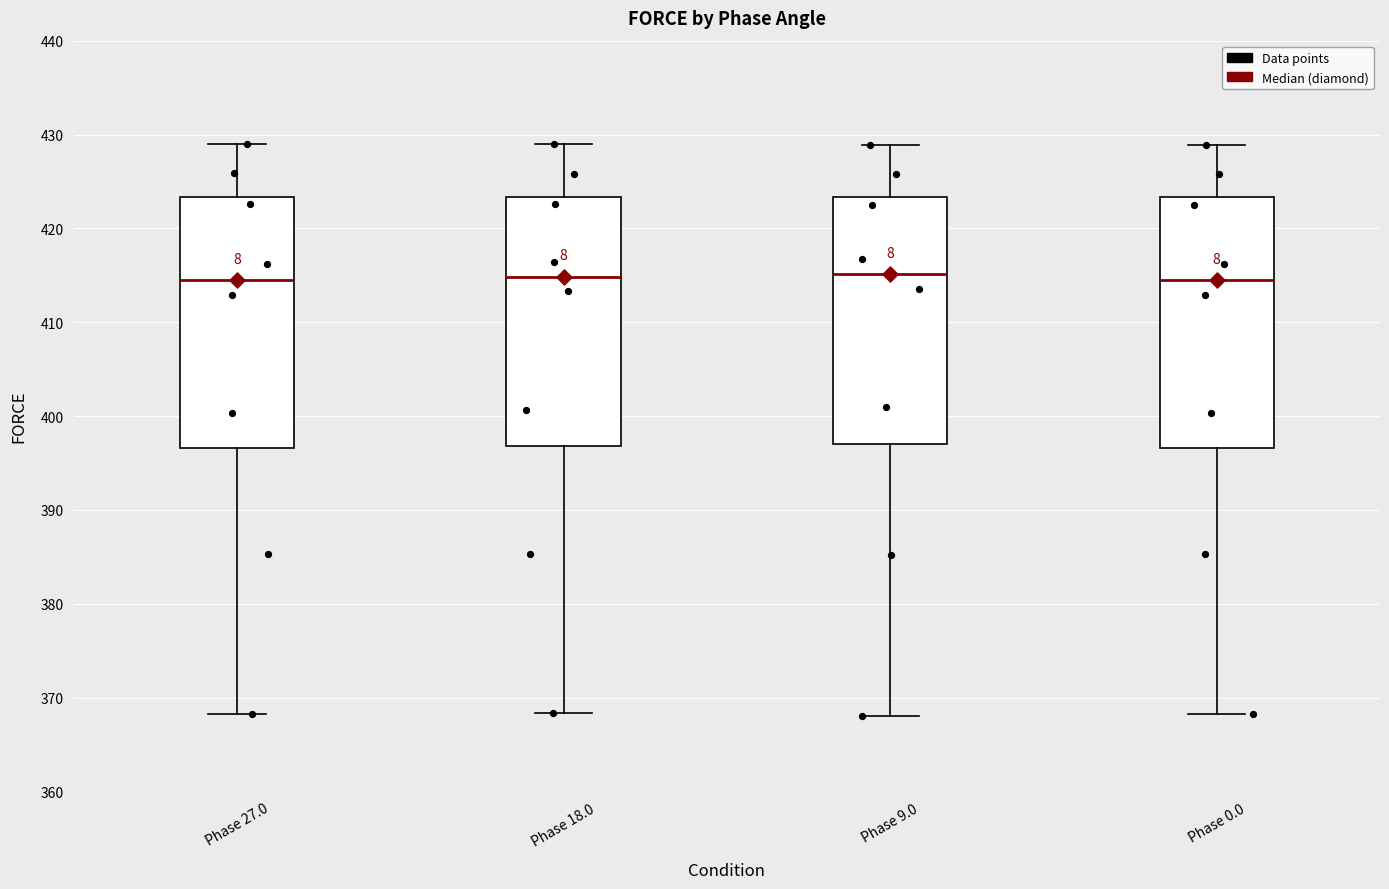

Reading left to right, read every box against the y-axis: the position of its median line, the range the box covers, and the ends of its whiskers. The values are not printed on the chart, so give them approximately, as read against the axis.

Phase 27.0: median 415, box 397 to 423, whiskers 368 to 429
Phase 18.0: median 415, box 397 to 423, whiskers 368 to 429
Phase 9.0: median 415, box 397 to 423, whiskers 368 to 429
Phase 0.0: median 415, box 397 to 423, whiskers 368 to 429